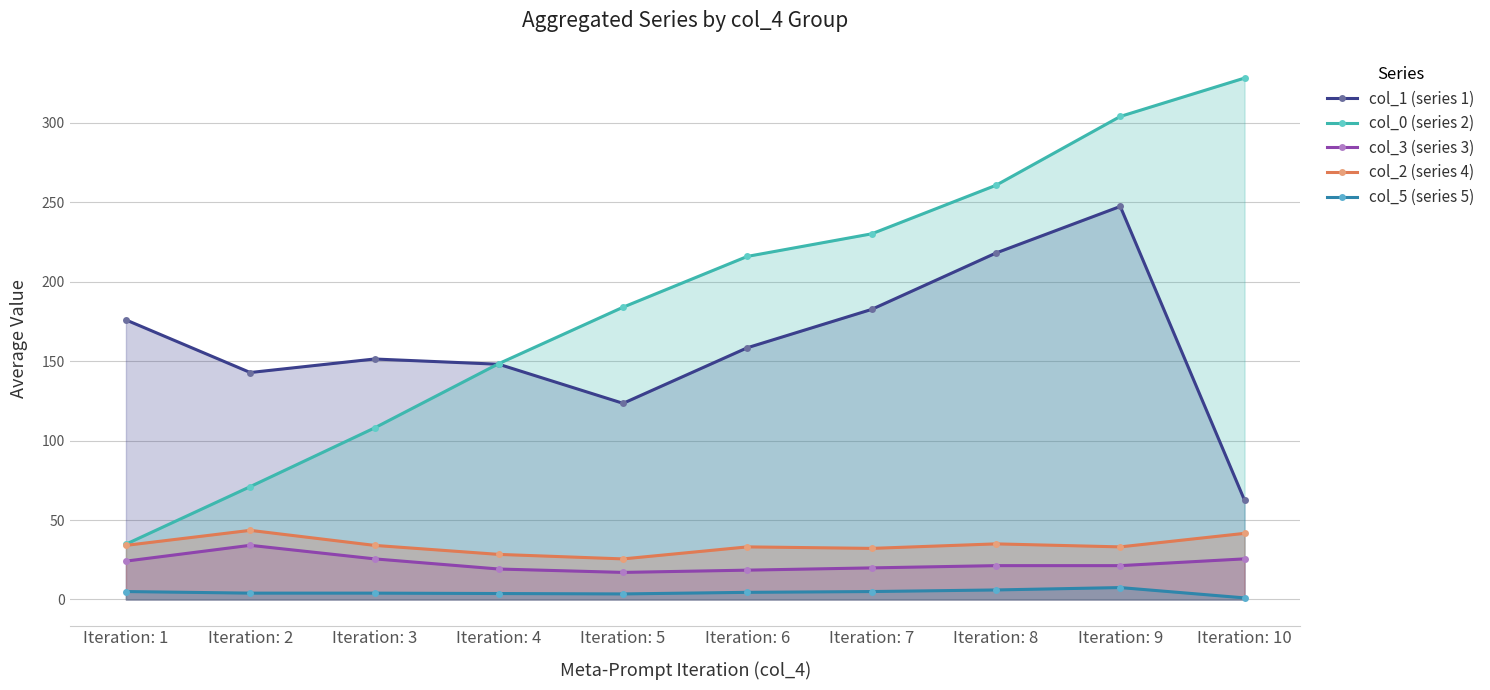

What is the difference between the maximum and minimum values in the col_3 (series 3) series?

17.0